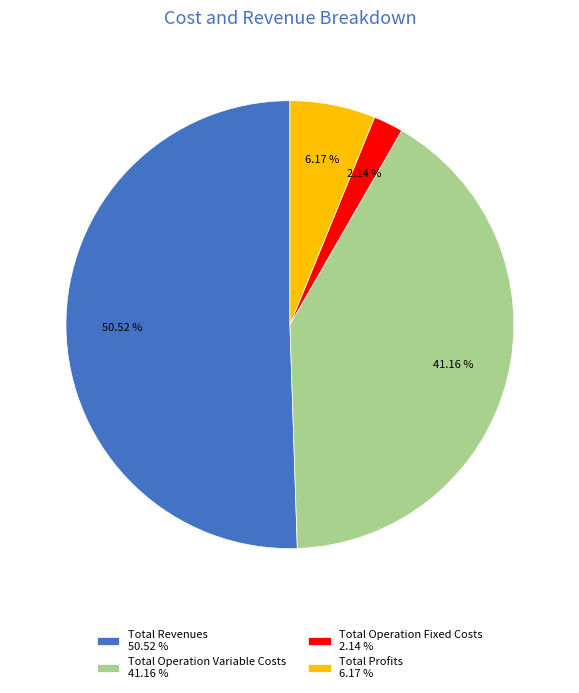

Count the number of slices in the pie.

4